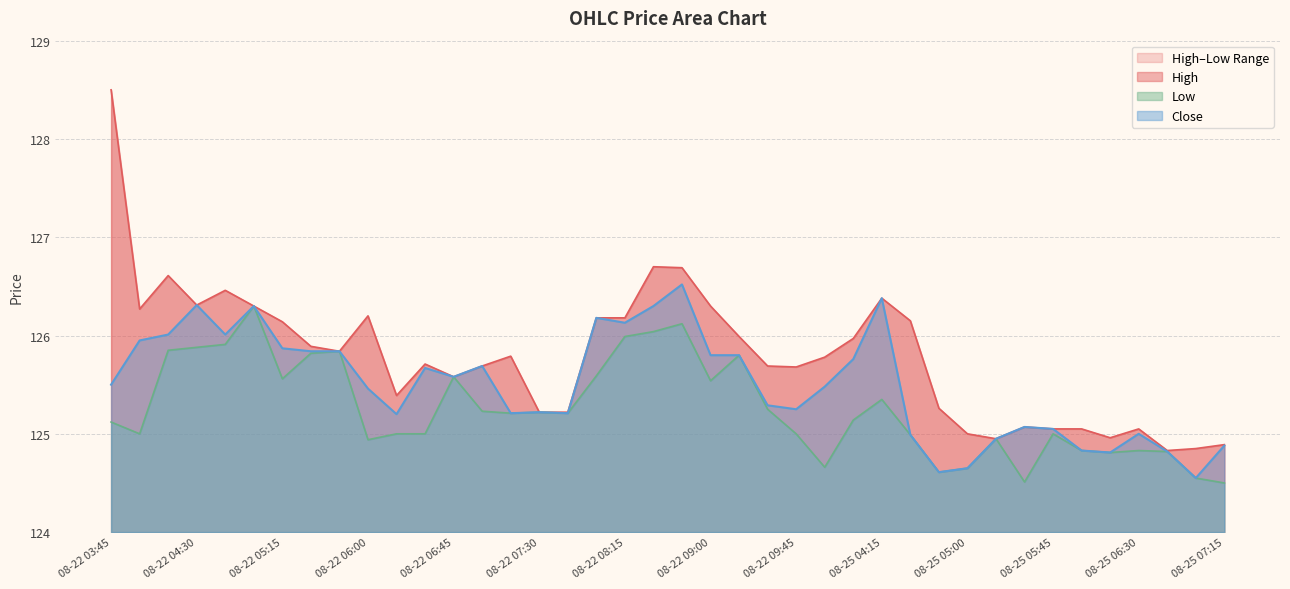

The value of Close at 08-22 07:15 is 172.2. True or false?

False